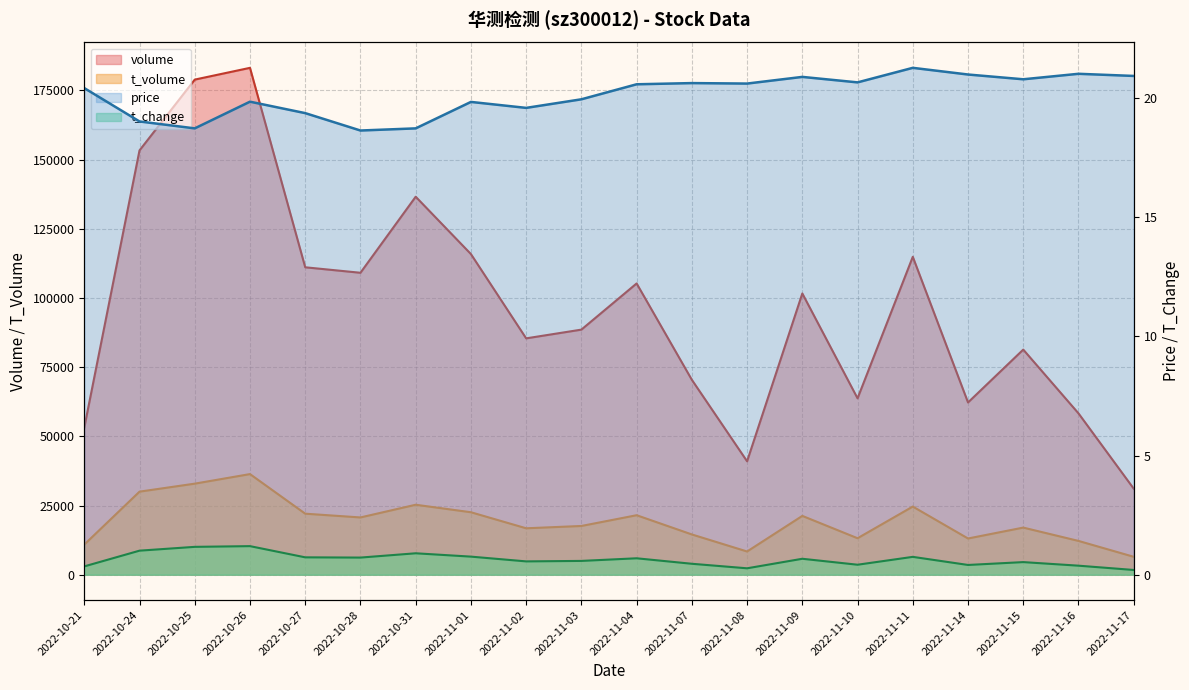

Which has a higher value, 2022-11-07 or 2022-11-09?

2022-11-09